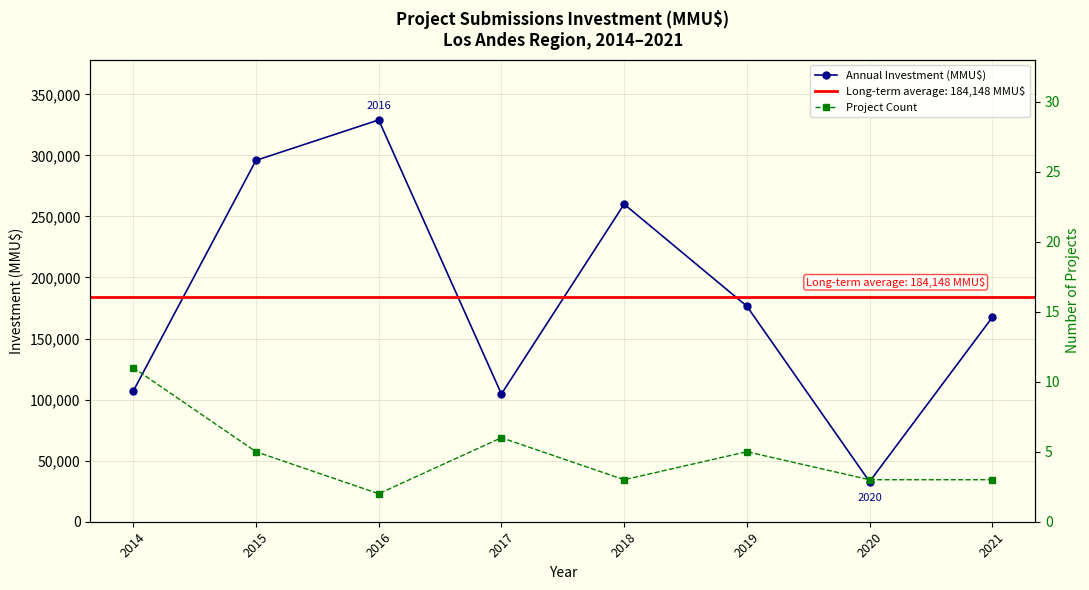

True or false: Project Count and Annual Investment (MMU$) intersect in this chart.

False